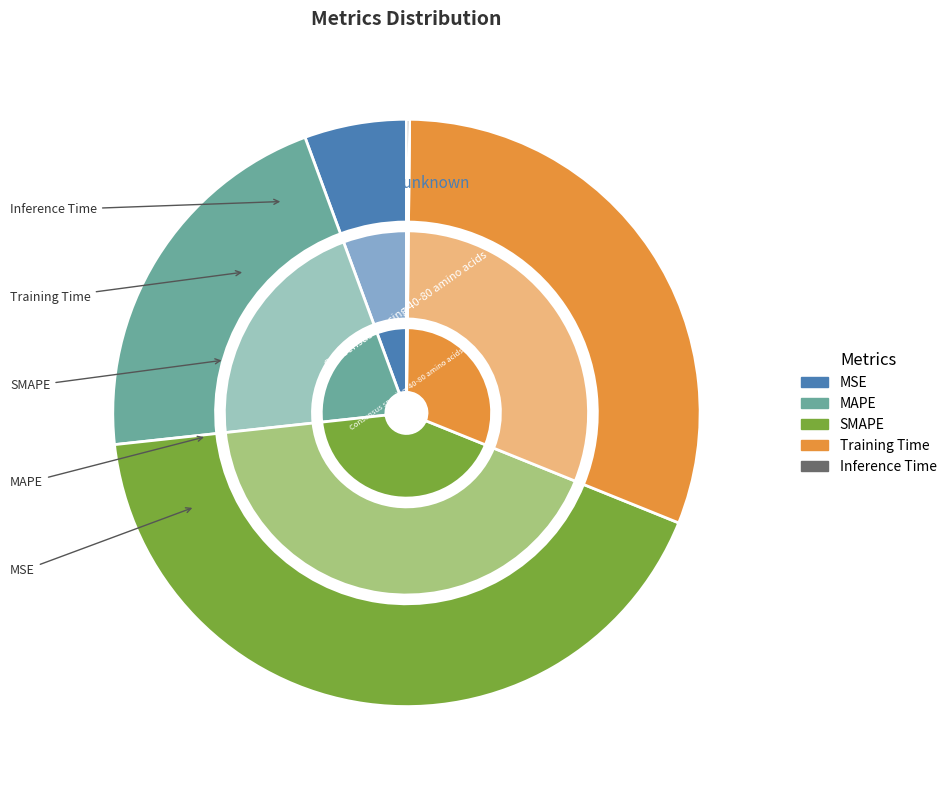

To the nearest percent, what is the average slice percentage?

20%